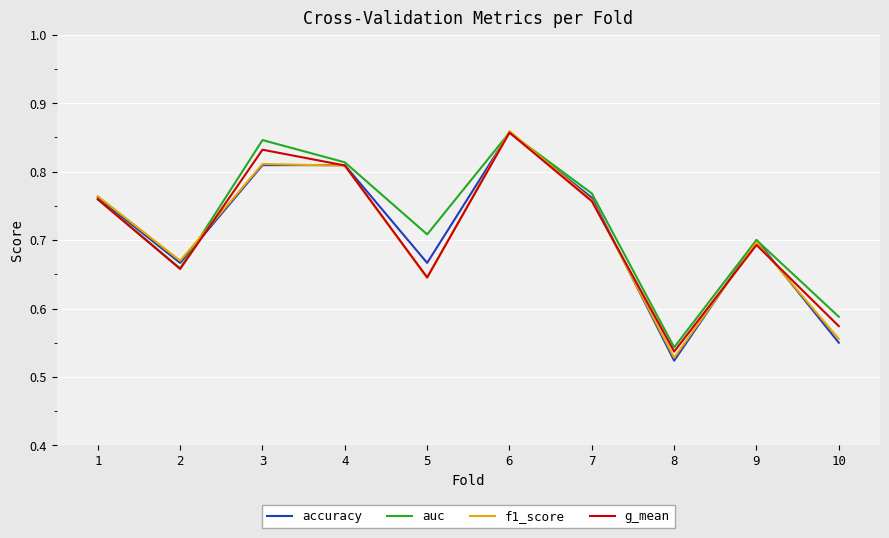

After their last crossing, which series has the higher values: g_mean or accuracy?

g_mean